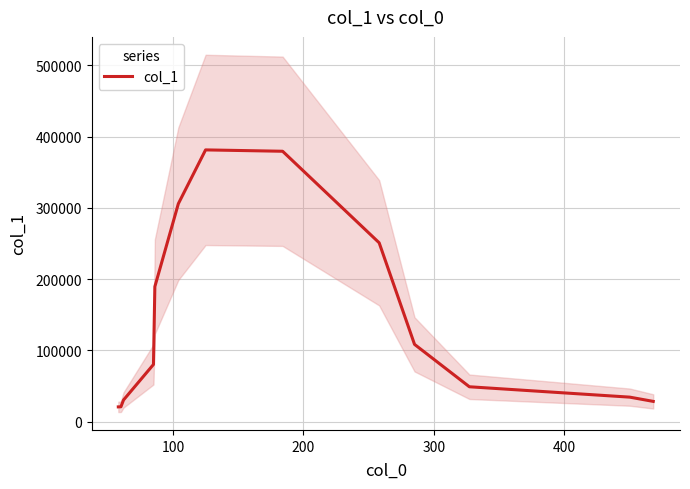

Count the number of data series in this chart.

1